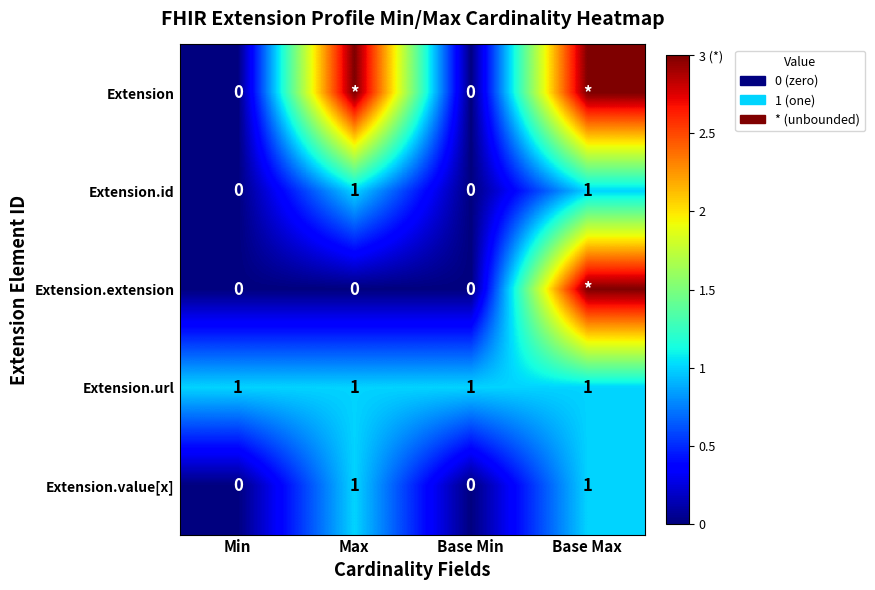

How many series are shown in this chart?

5